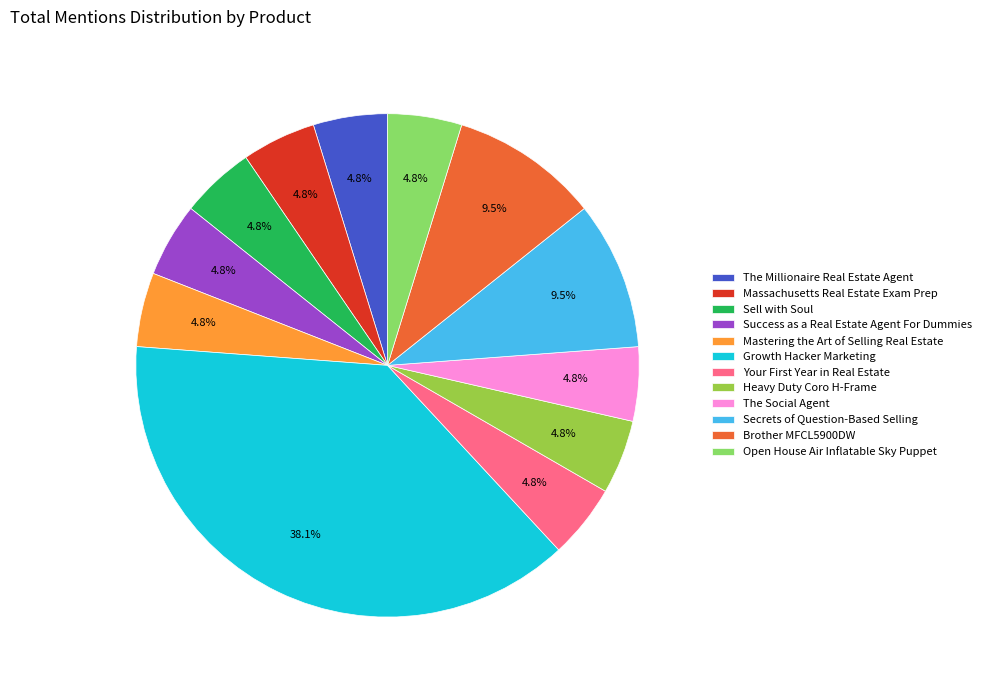

What is the largest slice in the pie chart?

Growth Hacker Marketing